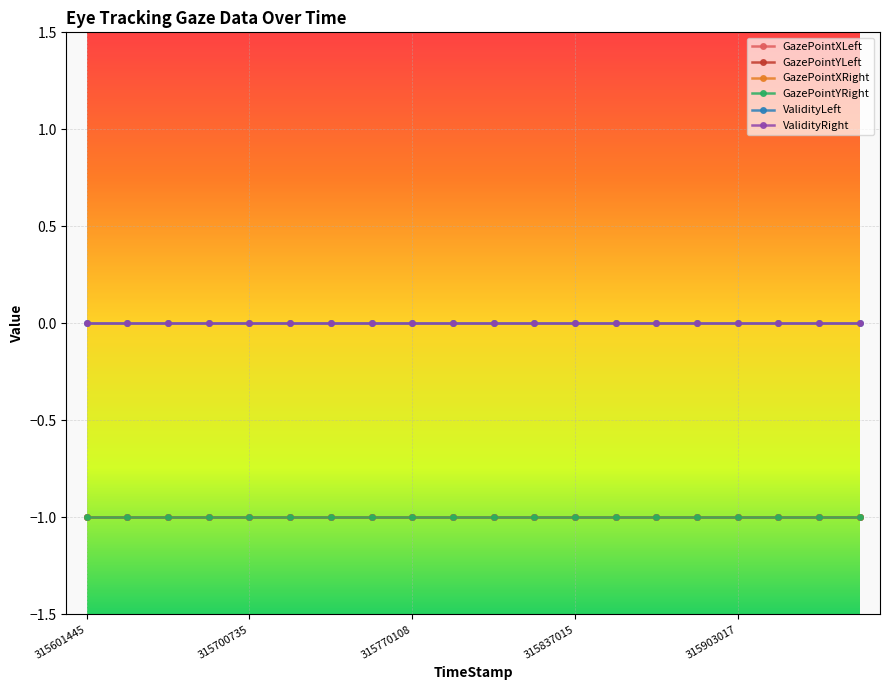

List the series in order of their peak value, highest first.

ValidityLeft, ValidityRight, GazePointXLeft, GazePointYLeft, GazePointXRight, GazePointYRight